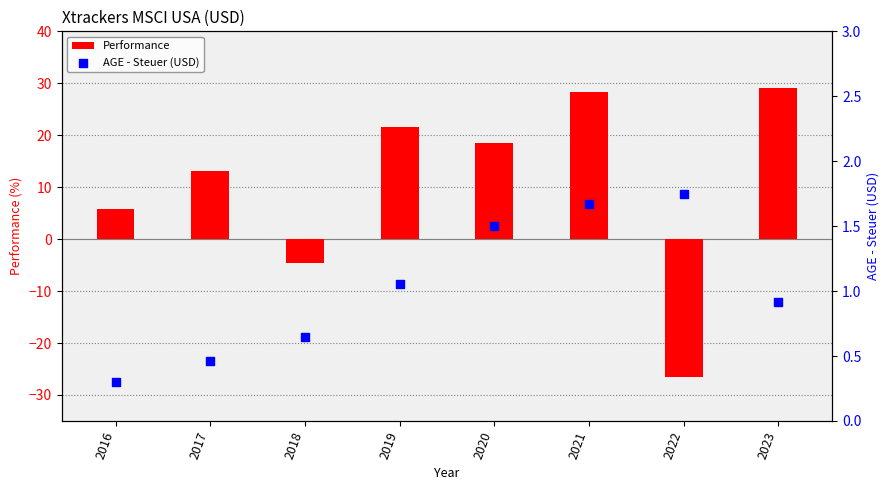

What is the total value across all series at 2019?

22.6